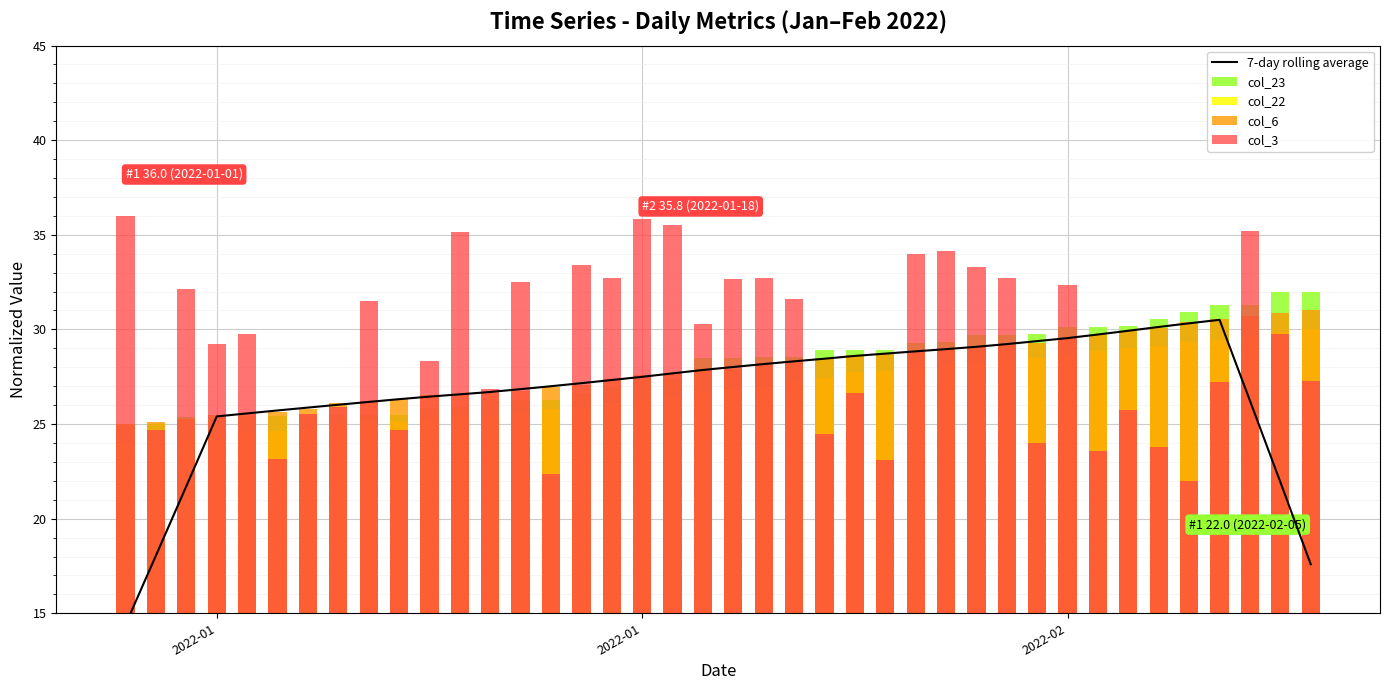

At how many categories does at least one series exceed 18?

40